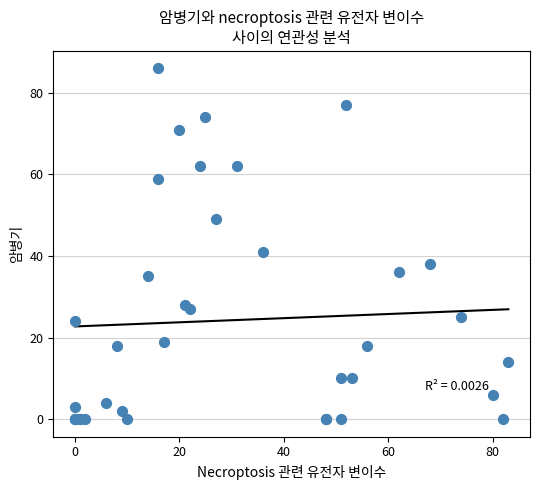

What Y value in the scatter plot is closest to 43?

41